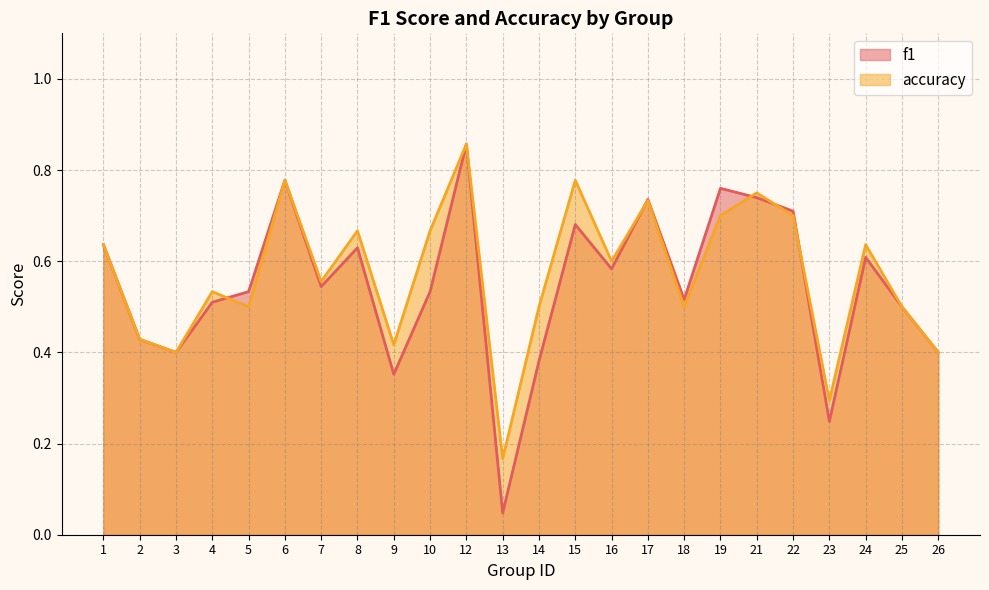

How many distinct data groups are displayed?

2